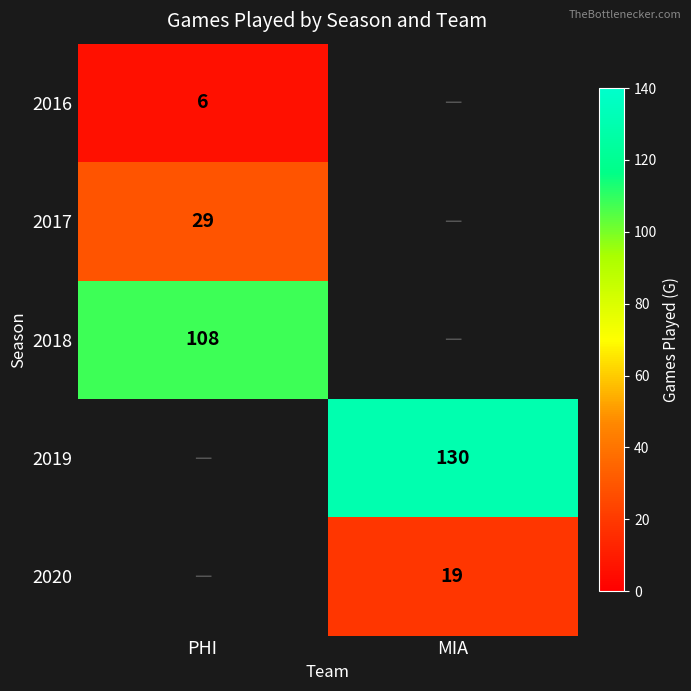

Is the value of 2019 at MIA greater than the value of 2018 at PHI?

Yes